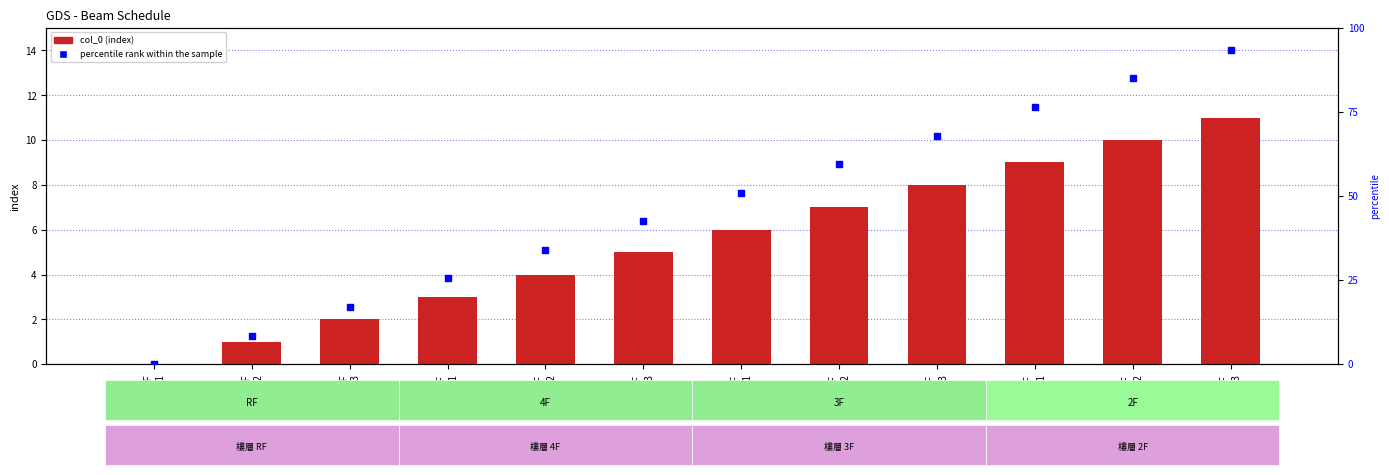

Which series contains the lowest Y value?

col_0